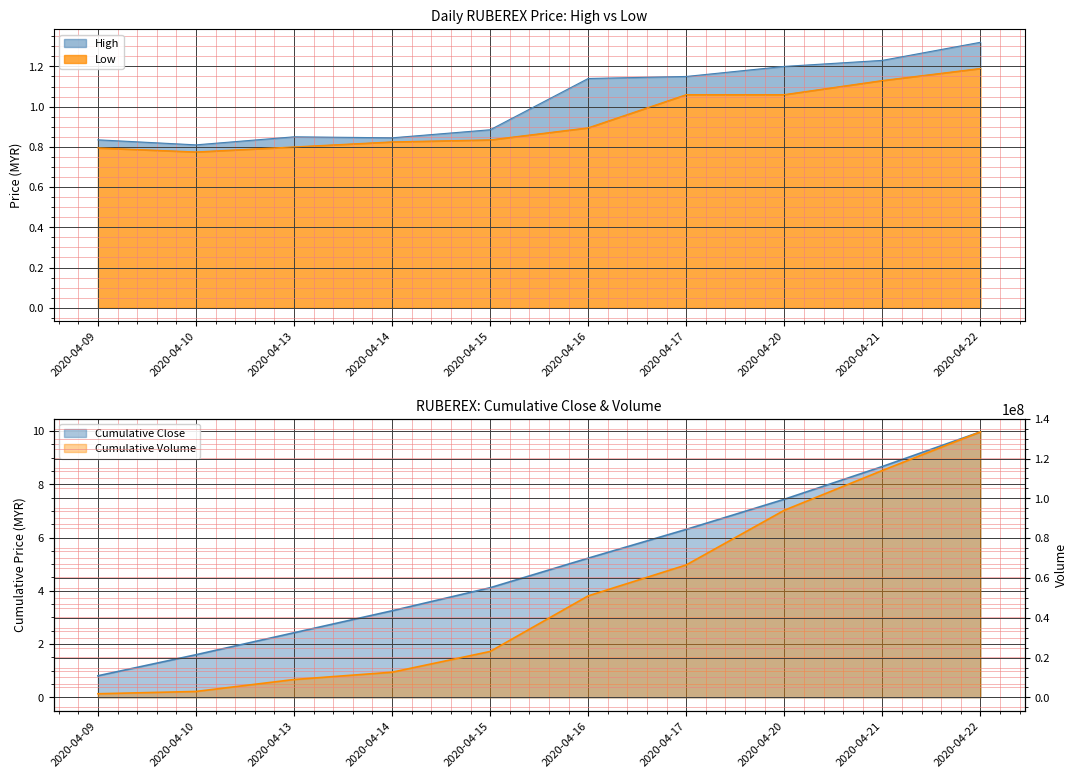

Between 2020-04-16 and 2020-04-20, which is larger?

2020-04-20